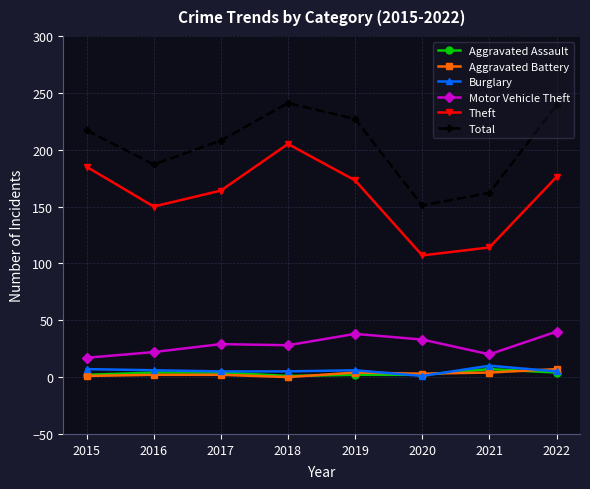

Which series has the largest total across all categories?

Total